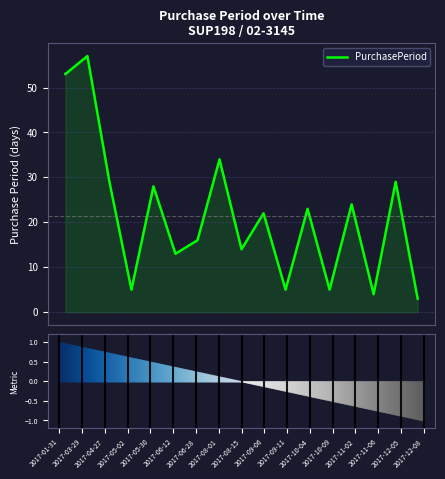

How many data points are above 22?

8